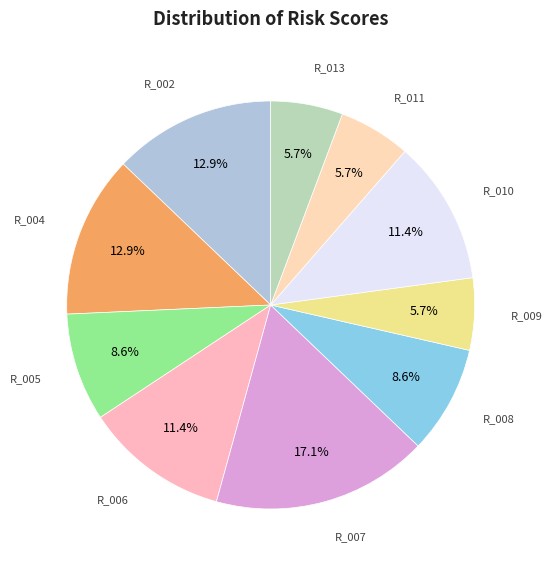

Count the number of slices in the pie.

10